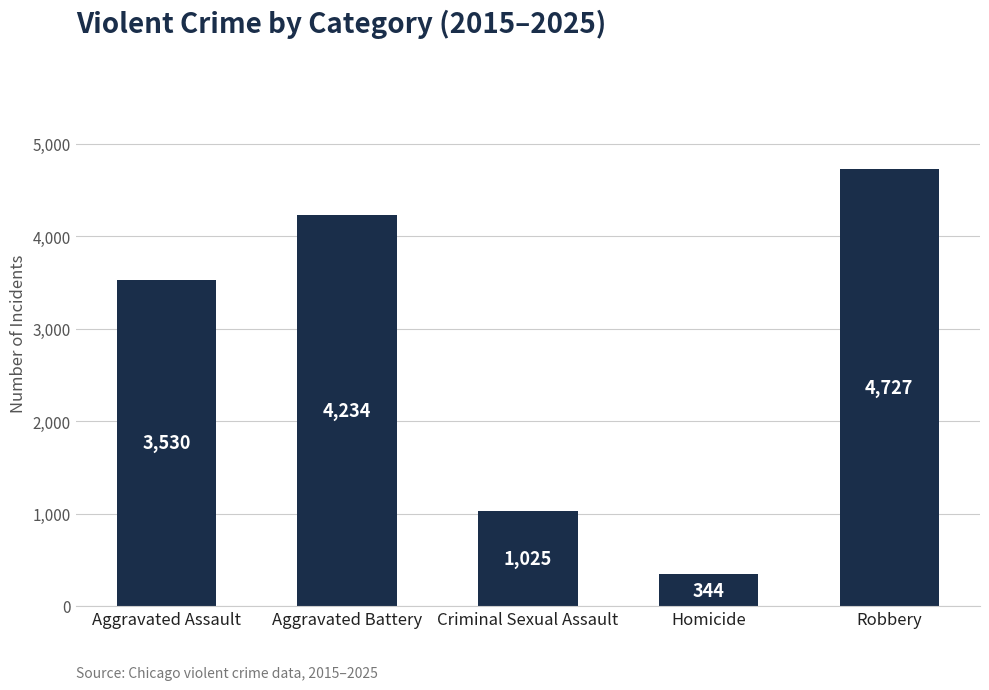

The value at Criminal Sexual Assault is 1025. True or false?

True